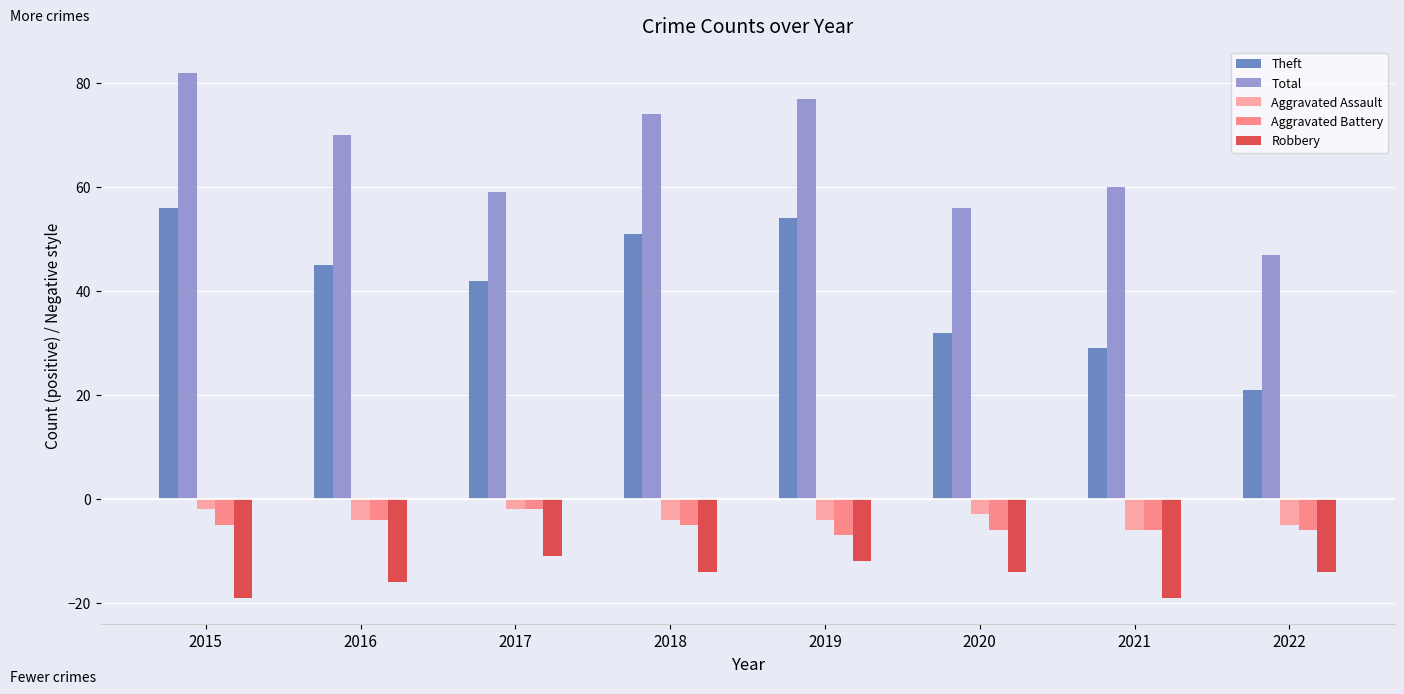

At which label does Aggravated Battery reach its peak?

2017